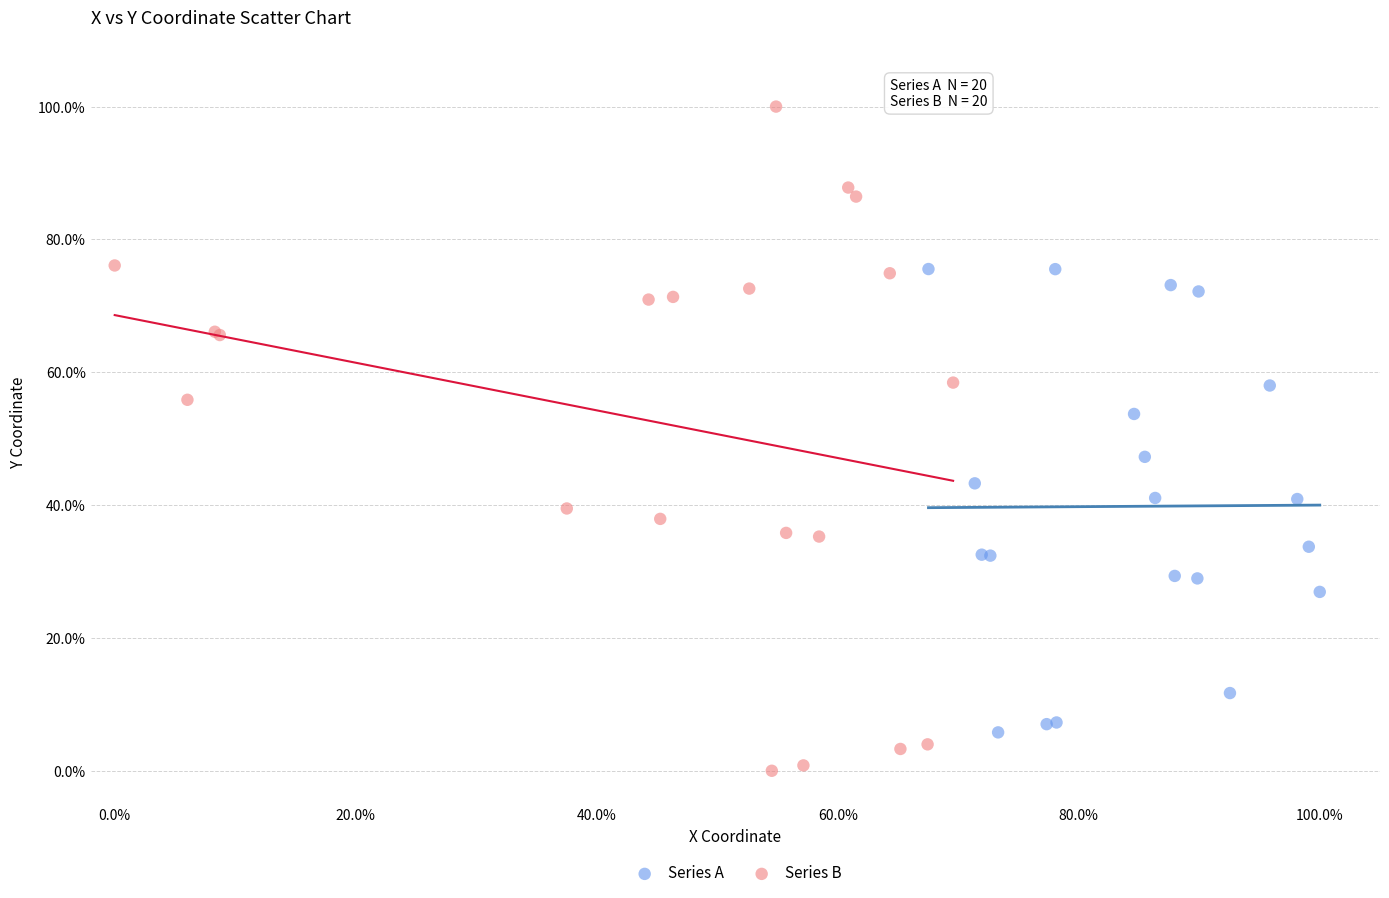

What are all the series names shown in the legend?

Series A, Series B